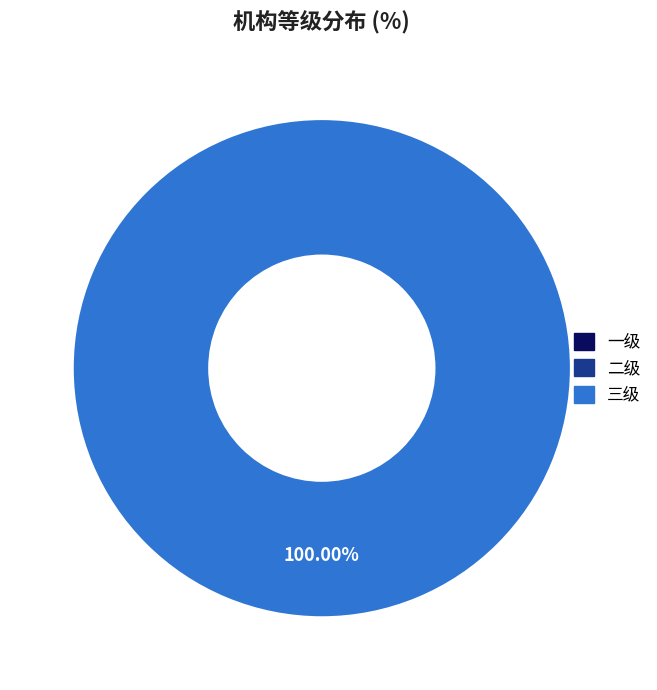

True or false: 三级 accounts for 89% of the total.

False